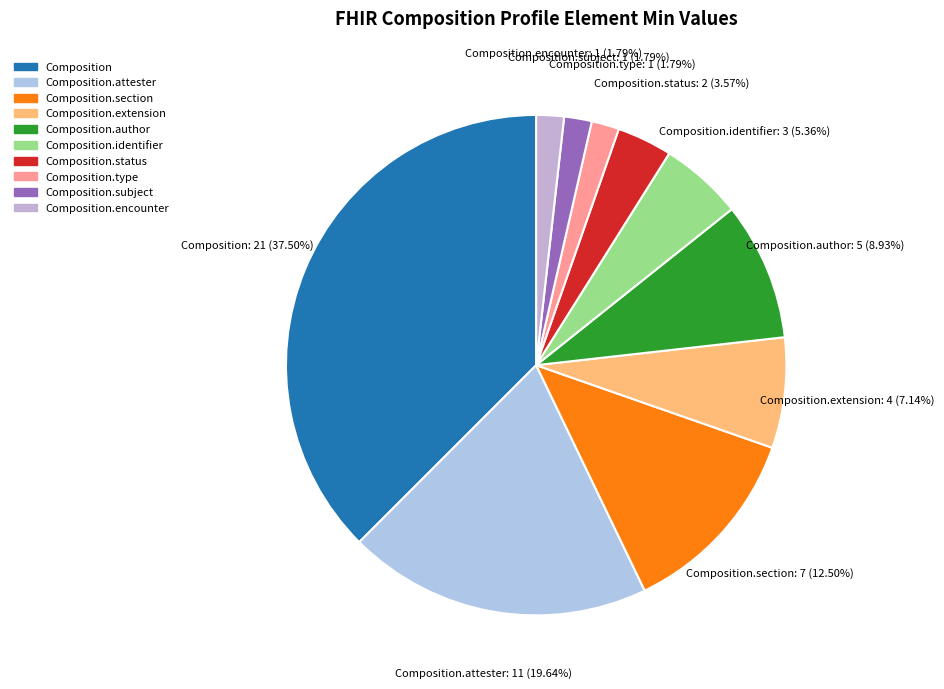

Count the number of slices in the pie.

10